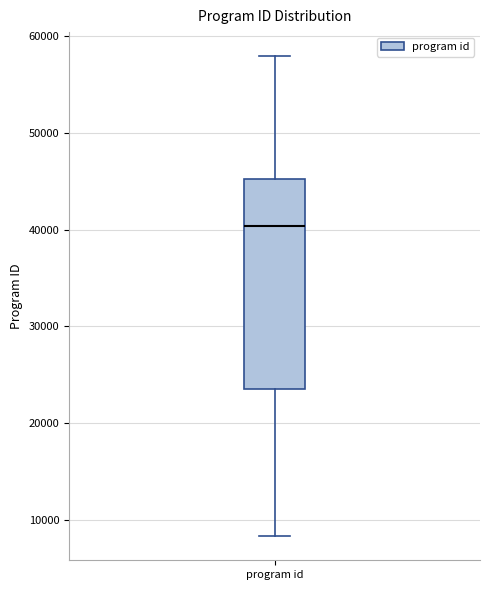

Read this box plot against the y-axis: the position of the median line, the range covered by the box, and the ends of both whiskers. The values are not printed on the chart, so give them approximately, as read against the axis.

median 40000, box 24000 to 45000, whiskers 8000 to 58000